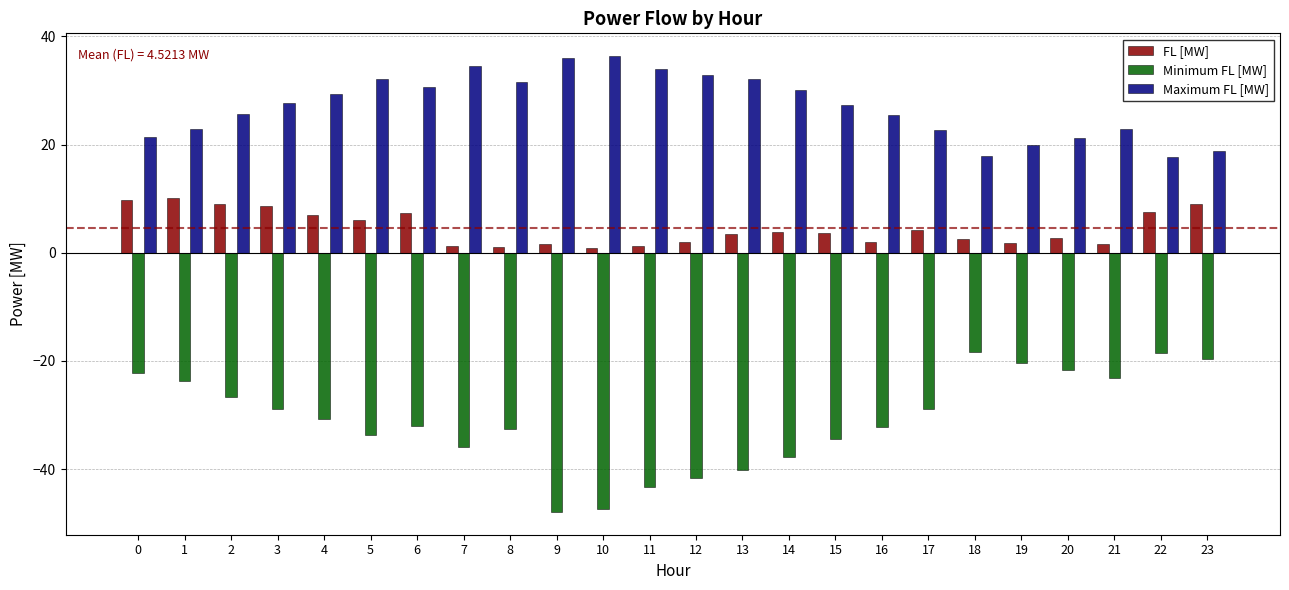

Which series has the largest total across all categories?

Maximum FL [MW]